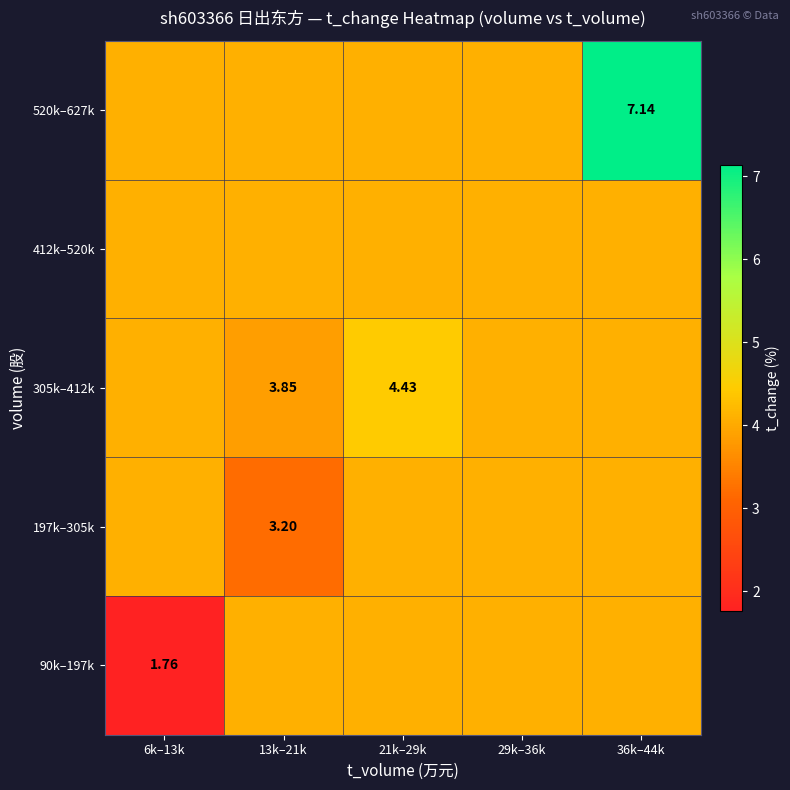

Is it true that 412k–520k equals 1.3 at 13k–21k?

False